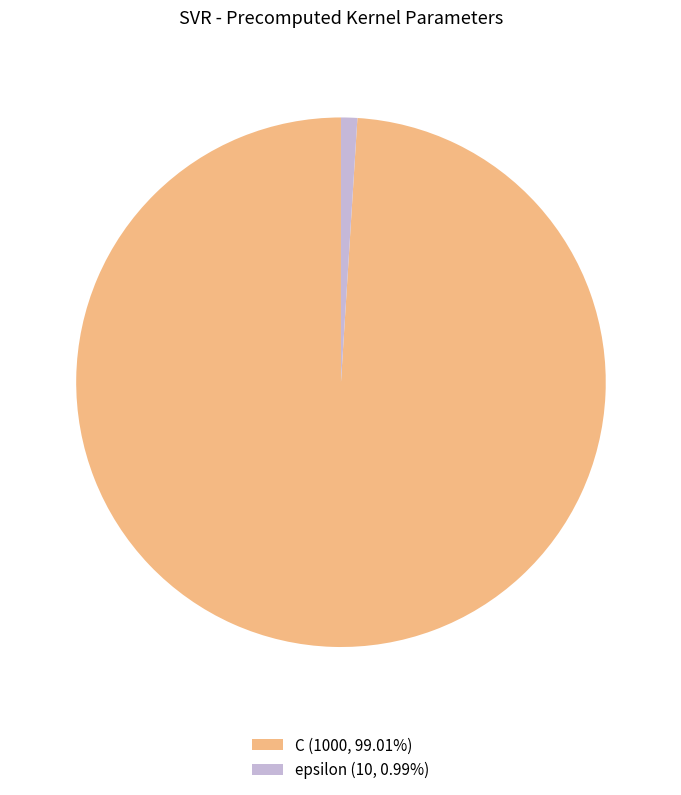

Which slice is the largest?

C